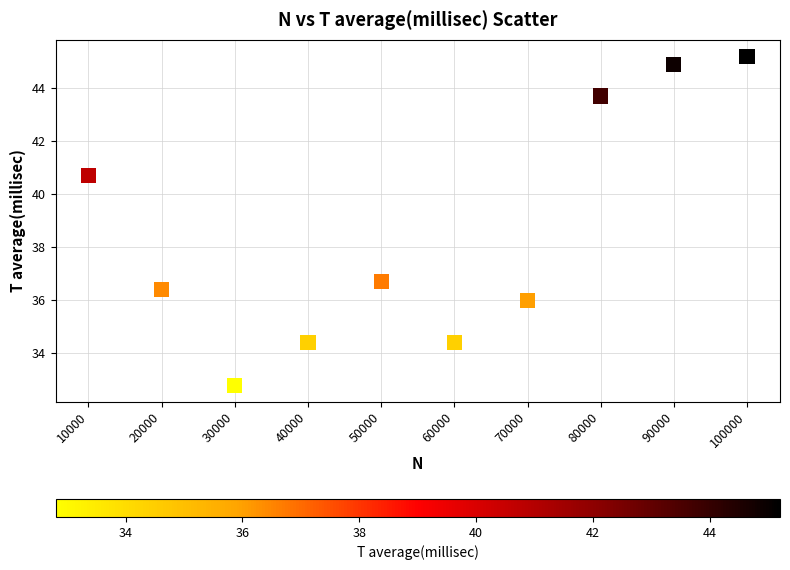

What is the range of Y values (max minus min)?

12.4